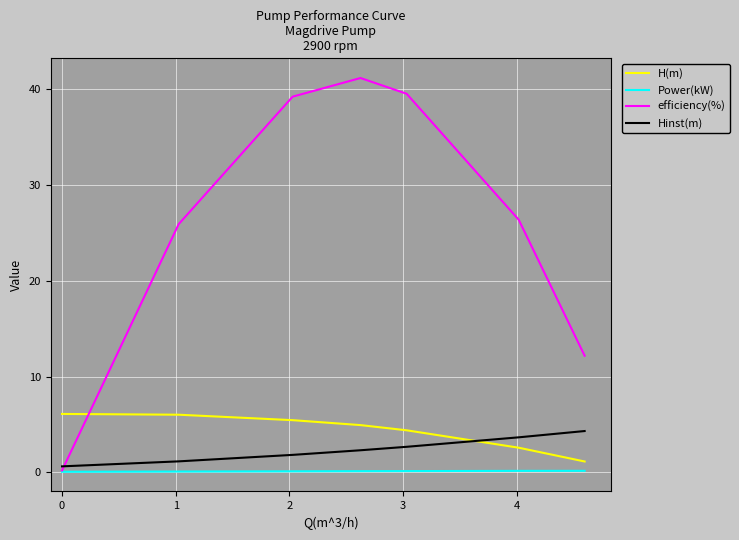

Which series has the largest total across all categories?

efficiency(%)